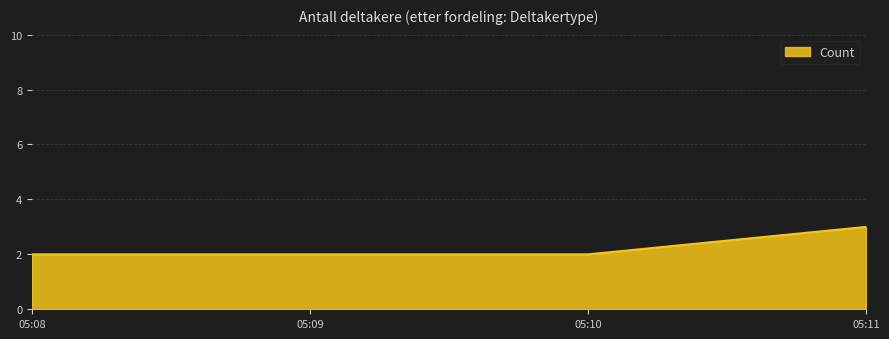

True or false: the data shows 1 at 05:08.

False